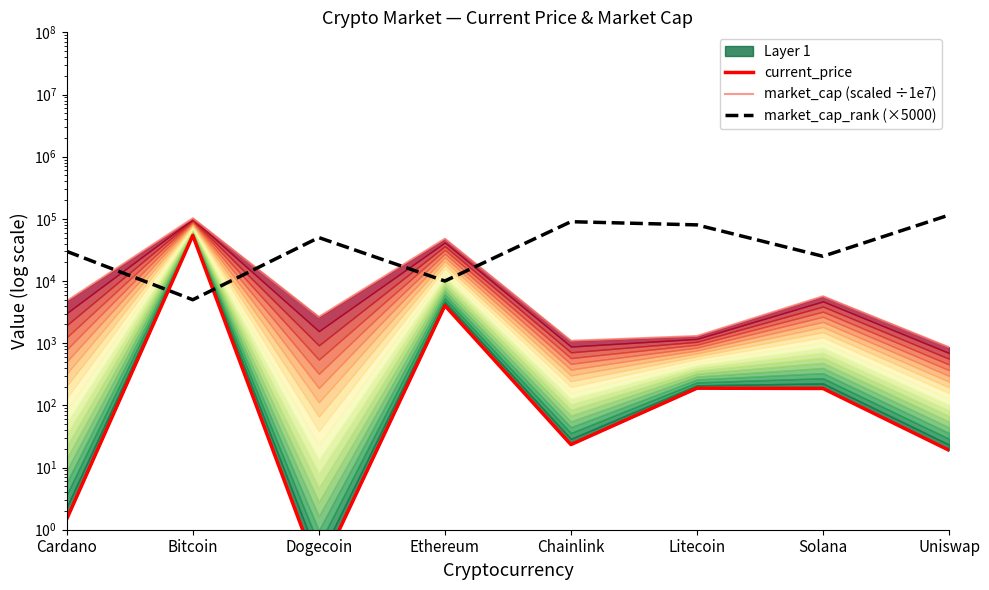

True or false: current_price and market_cap (scaled ÷1e7) intersect in this chart.

False